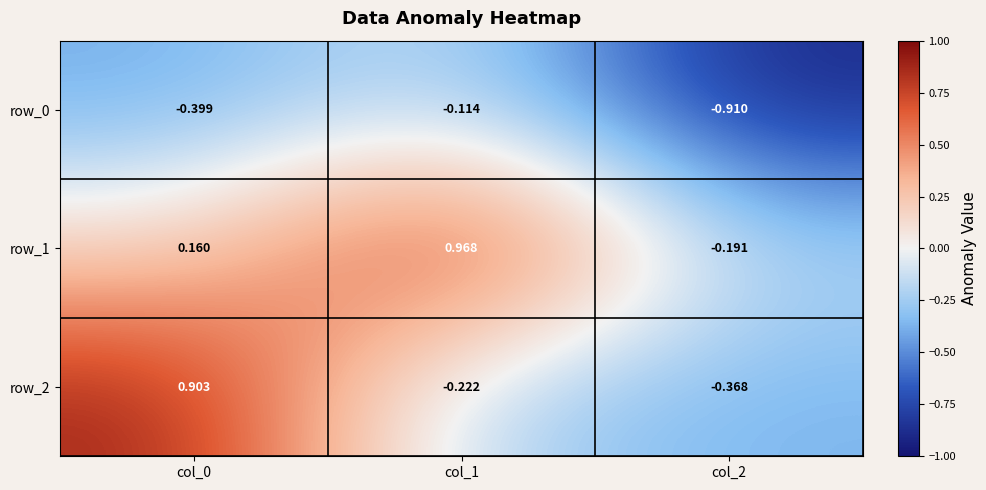

Is the value of row_2 at col_2 greater than the value of row_1 at col_1?

No